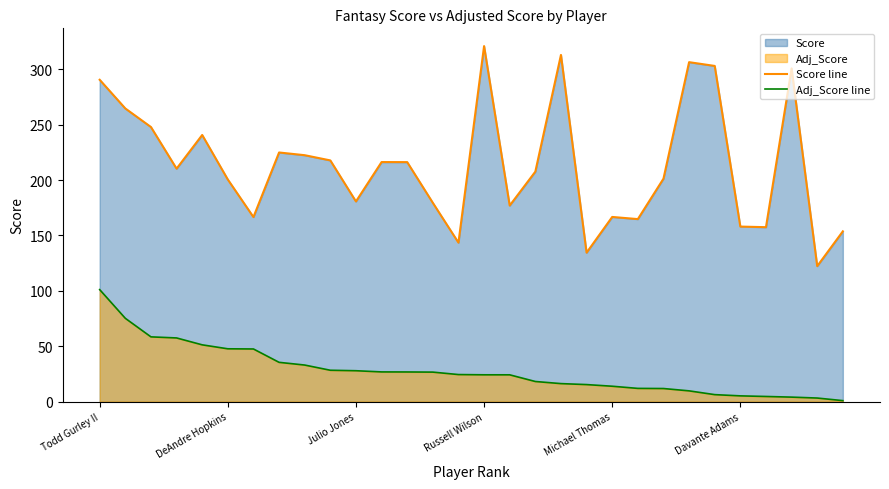

True or false: Adj_Score line has a value of 42.1 at 16.

False